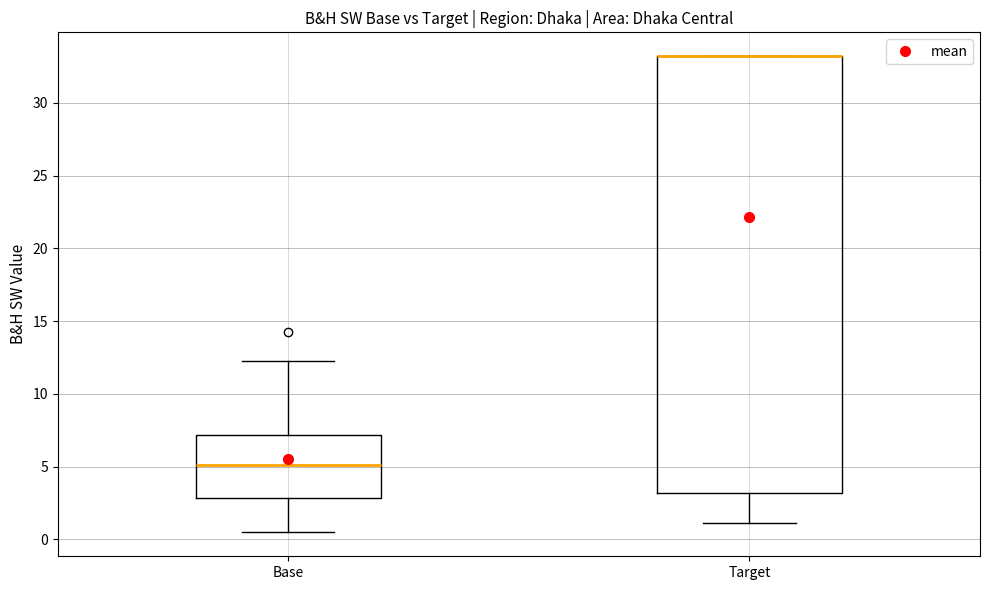

Reading left to right, read every box against the y-axis: the position of its median line, the range the box covers, and the ends of its whiskers. The values are not printed on the chart, so give them approximately, as read against the axis.

Base: median 5.0, box 3.0 to 7.0, whiskers 0.5 to 12.0
Target: median 33.0 (drawn on the box's upper edge), box 3.0 to 33.0, whiskers 1.0 to 33.0